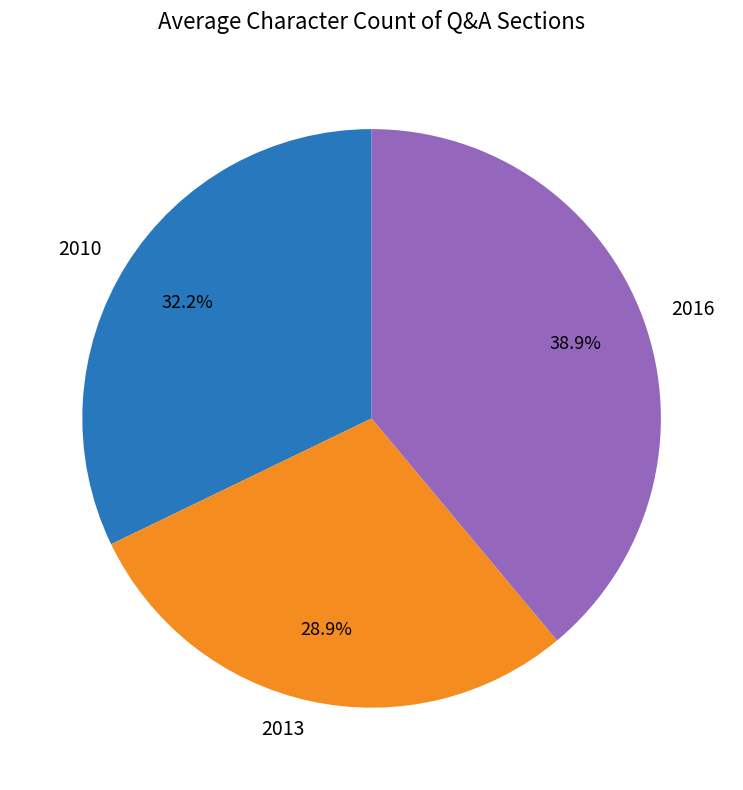

Count the number of slices in the pie.

3